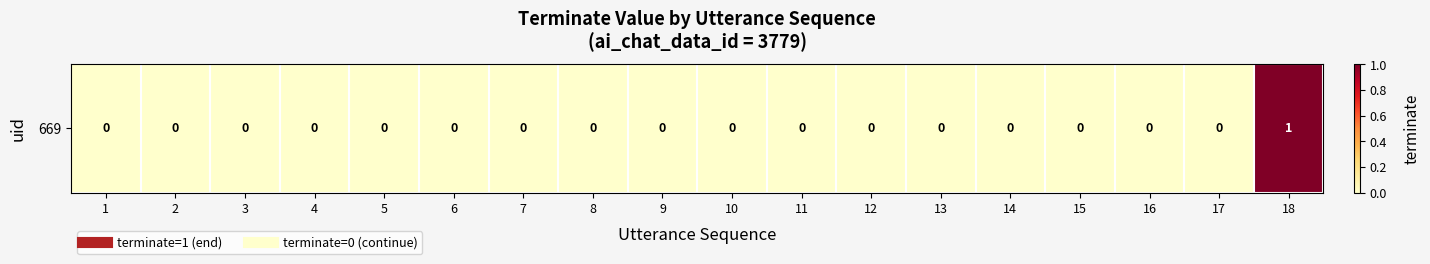

The value at 4 is 1. True or false?

False